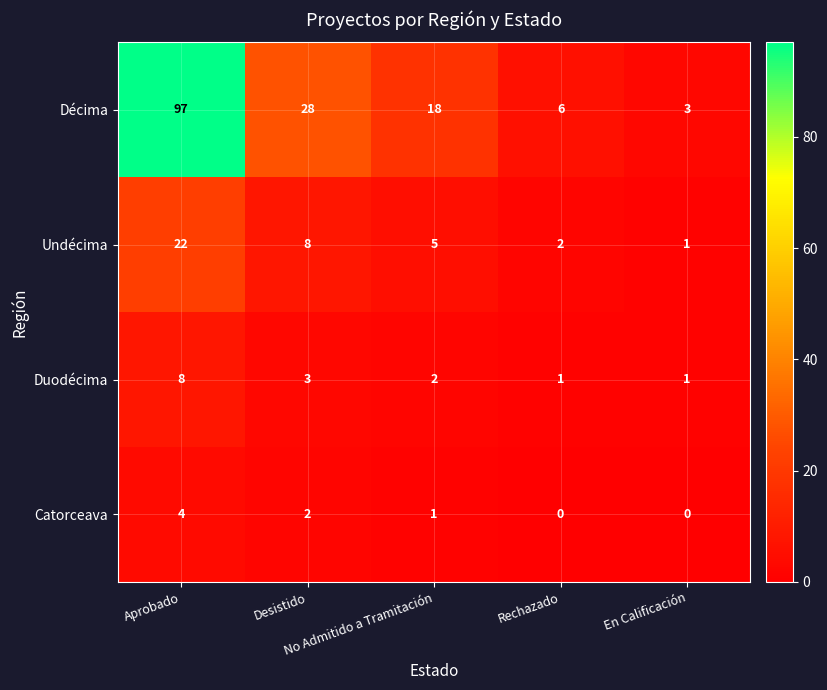

Which series has the largest total across all categories?

Décima